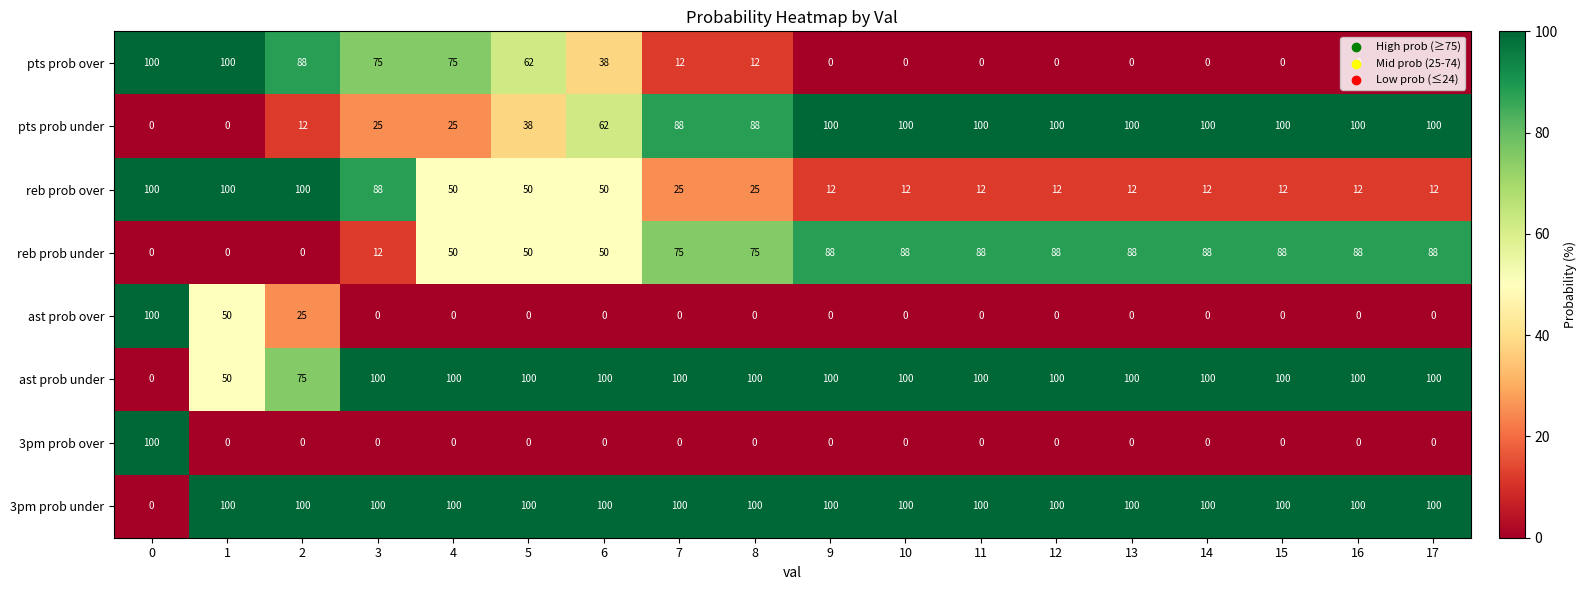

True or false: pts prob over has a value of -60 at 16.

False